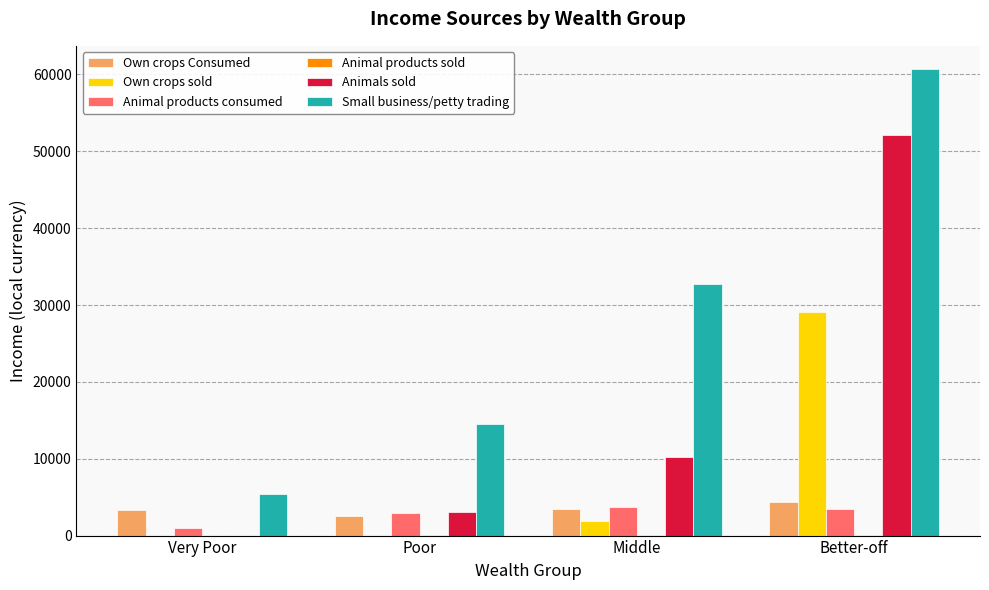

Which series has the widest spread of values?

Small business/petty trading